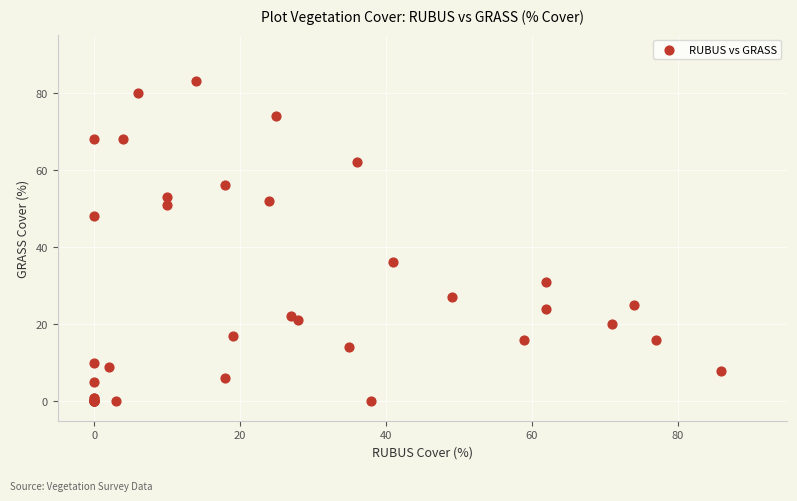

What Y value in the scatter plot is closest to 41?

36